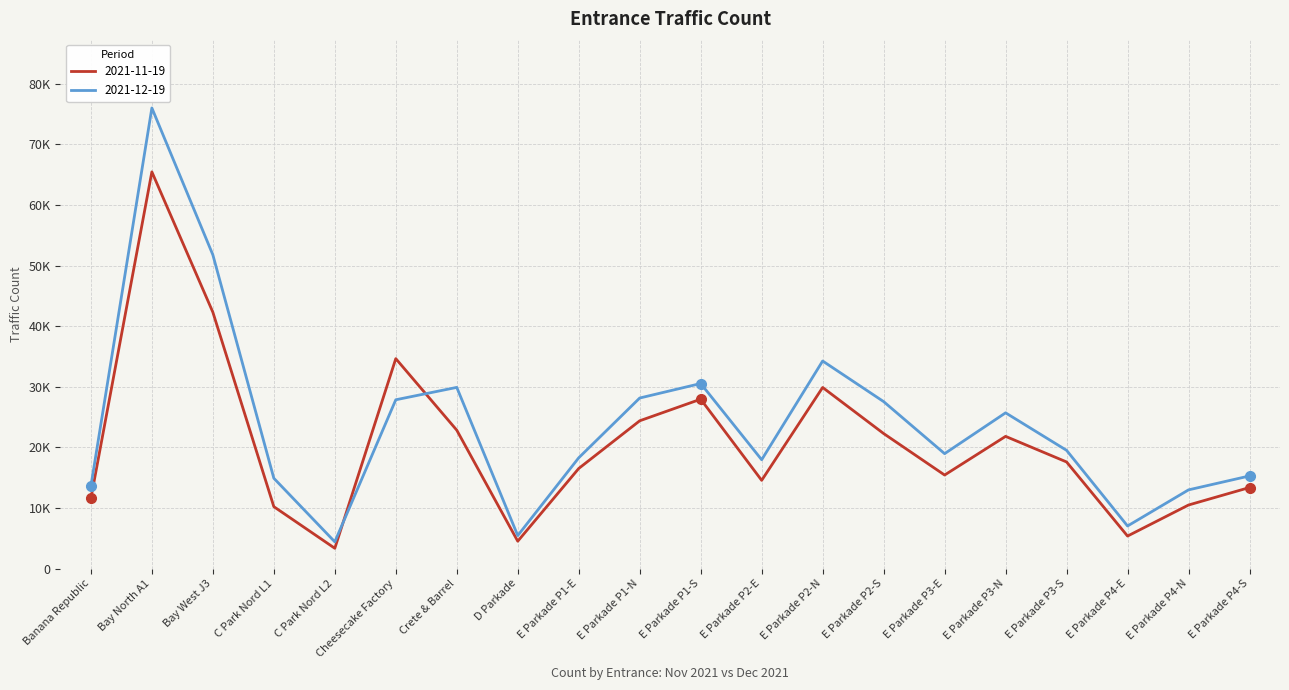

What is the difference between the second highest and second lowest values in the 2021-11-19 series?

37795